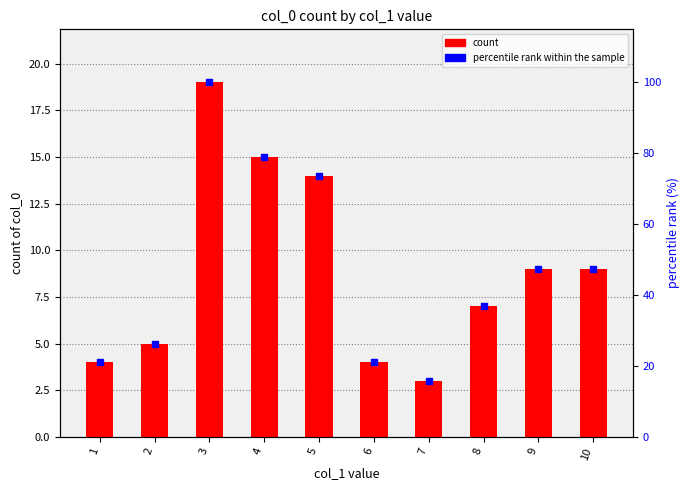

What is the difference between the maximum and minimum values in the count series?

16.0